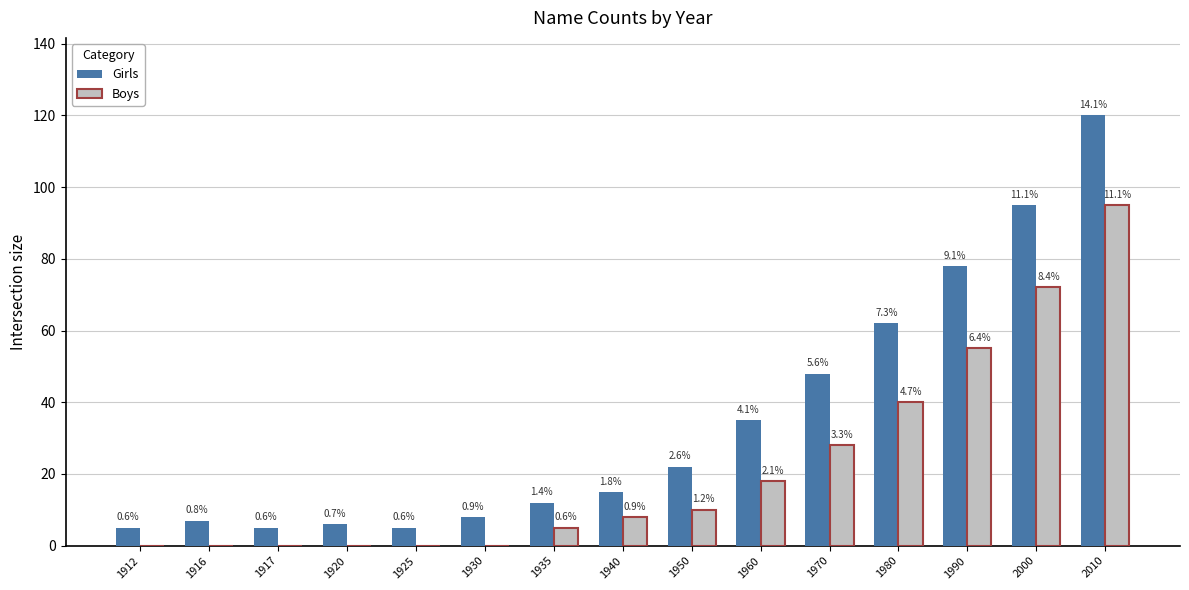

What are all the series names shown in the legend?

Girls, Boys